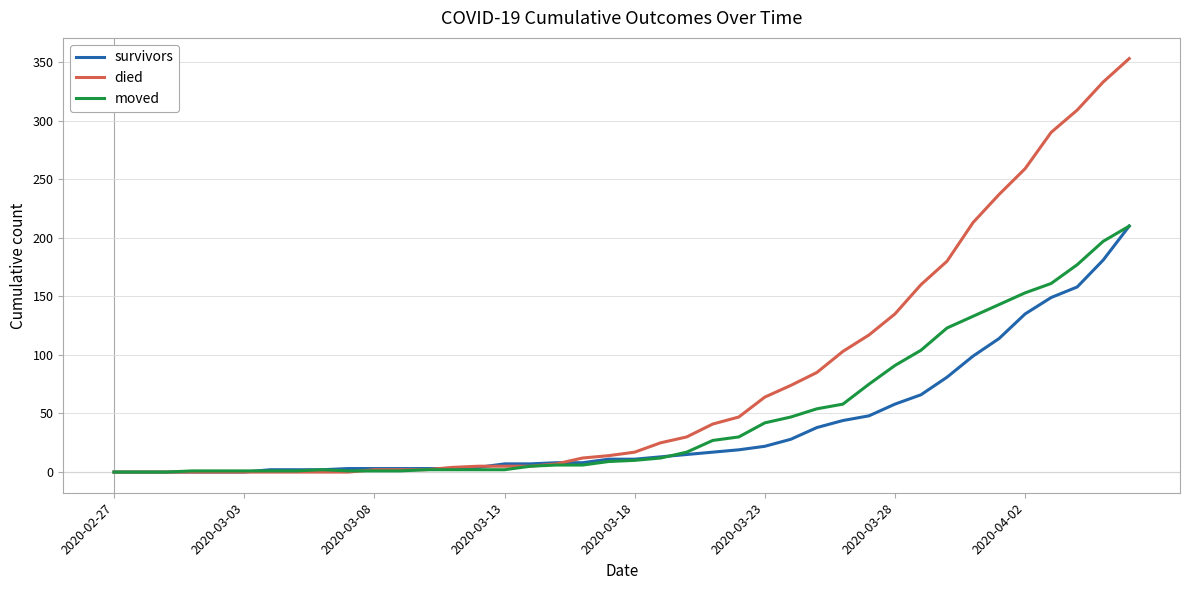

What is the sum of all survivors values?

1572